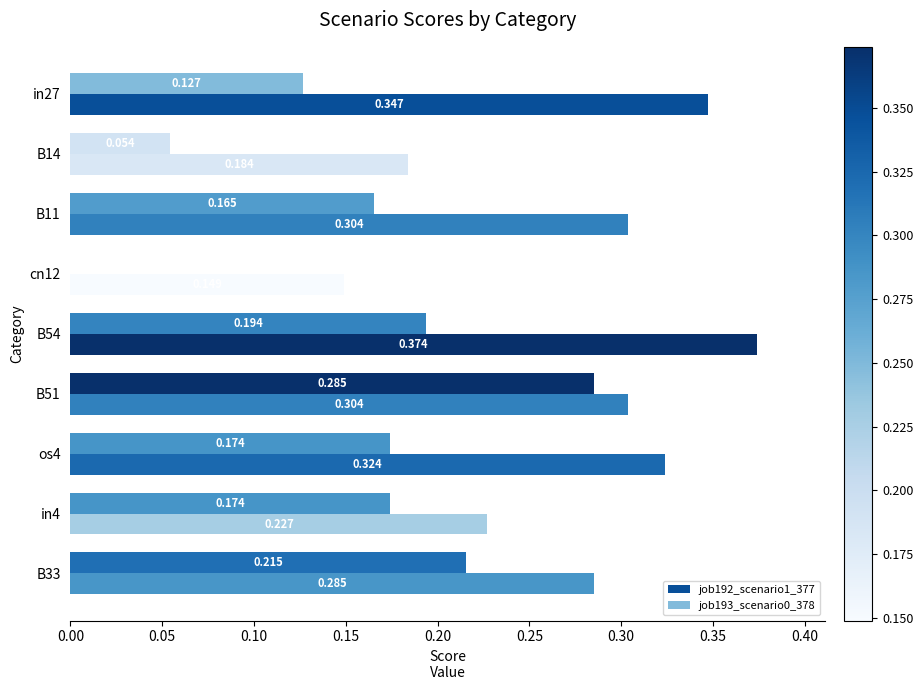

How many job193_scenario0_378 values are between 0 and 1?

9